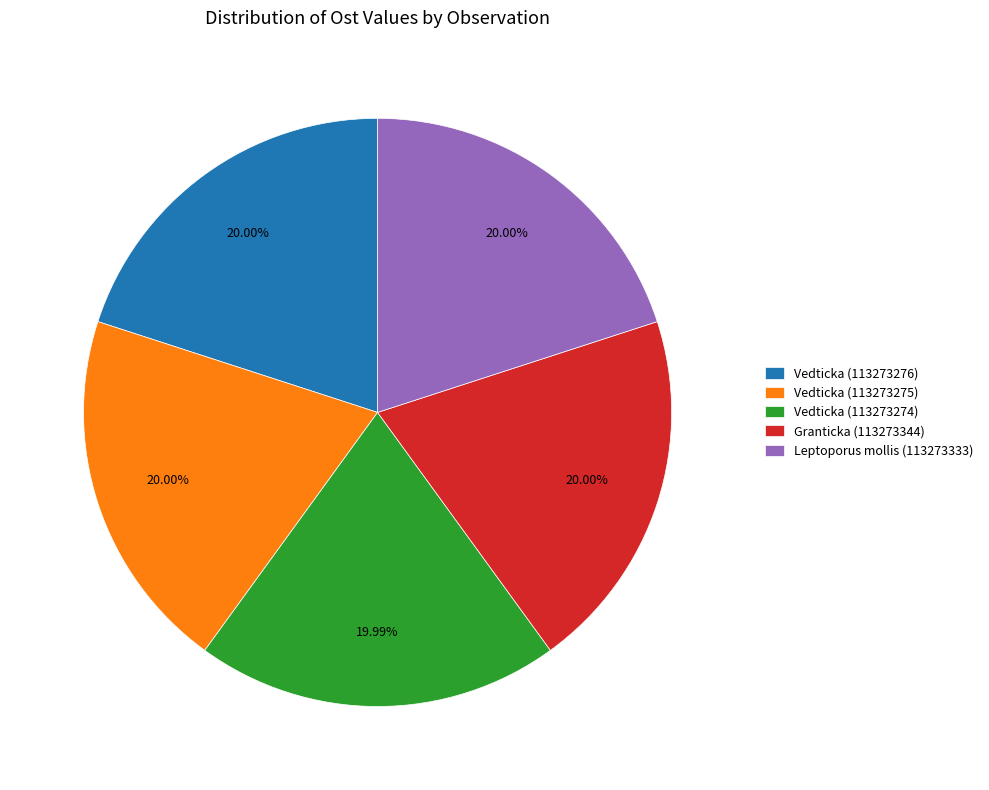

Does Granticka (113273344) represent more than half of the total?

No